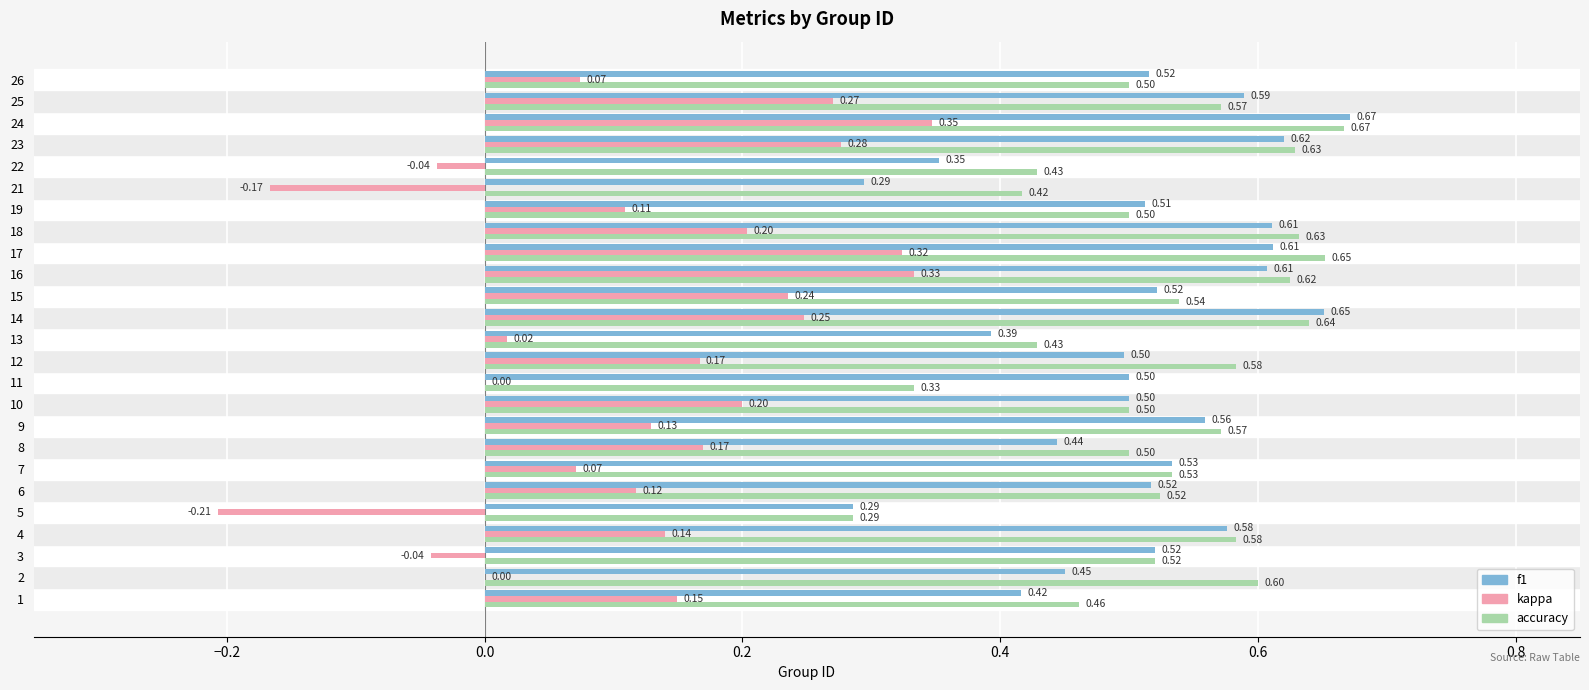

At which category is the sum across all series the highest?

24